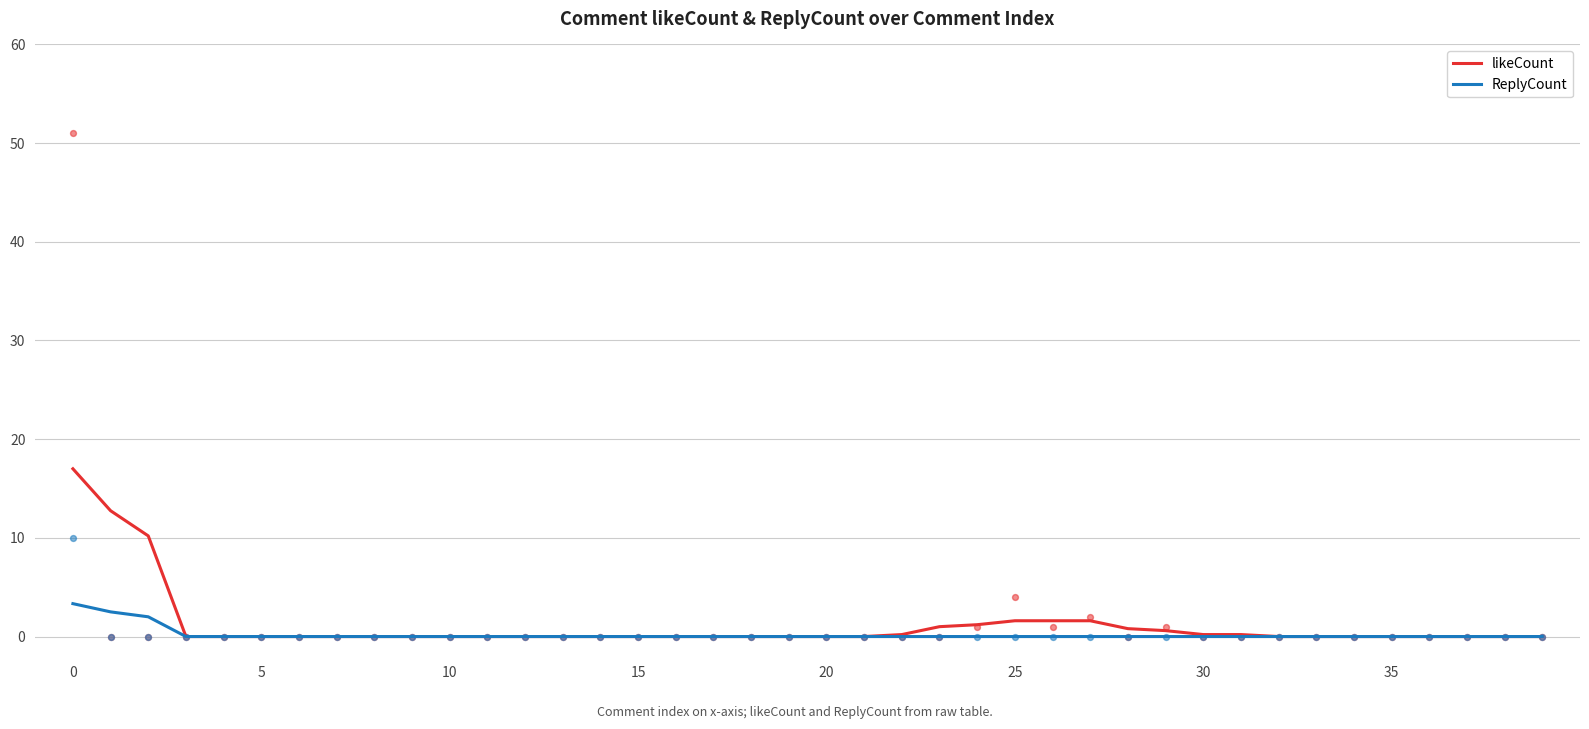

Which series has the widest spread of Y values?

likeCount